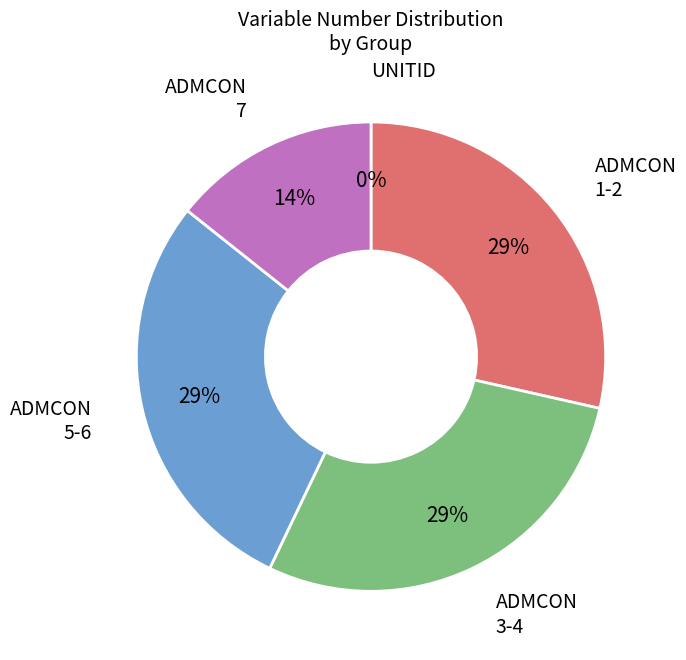

Is there any slice that represents more than half of the pie?

No